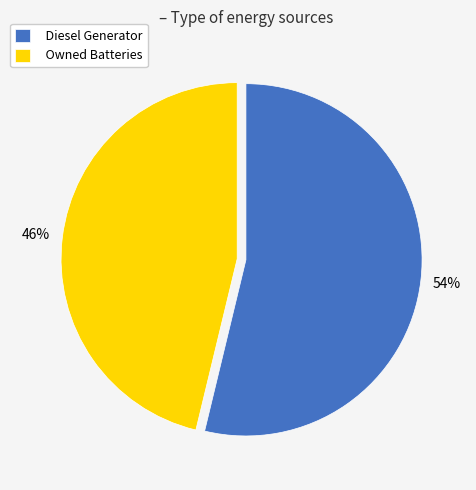

To the nearest percent, what is the difference between the largest and smallest slice percentages?

8%